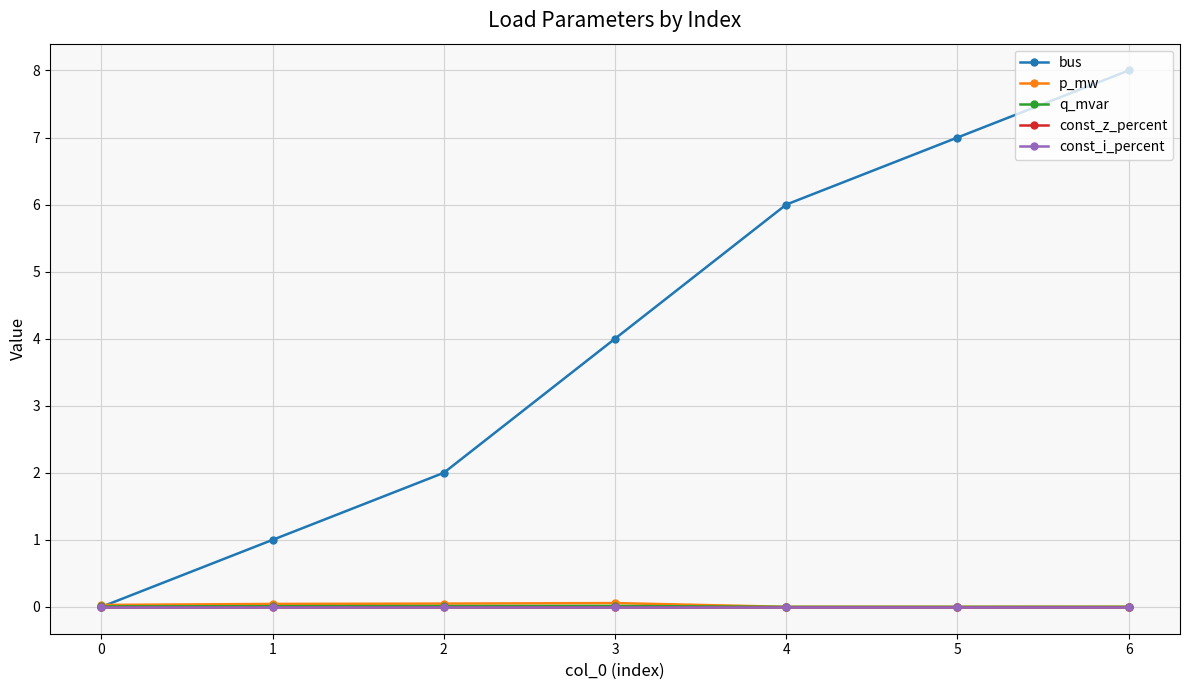

What is the total value across all series at 4?

6.0